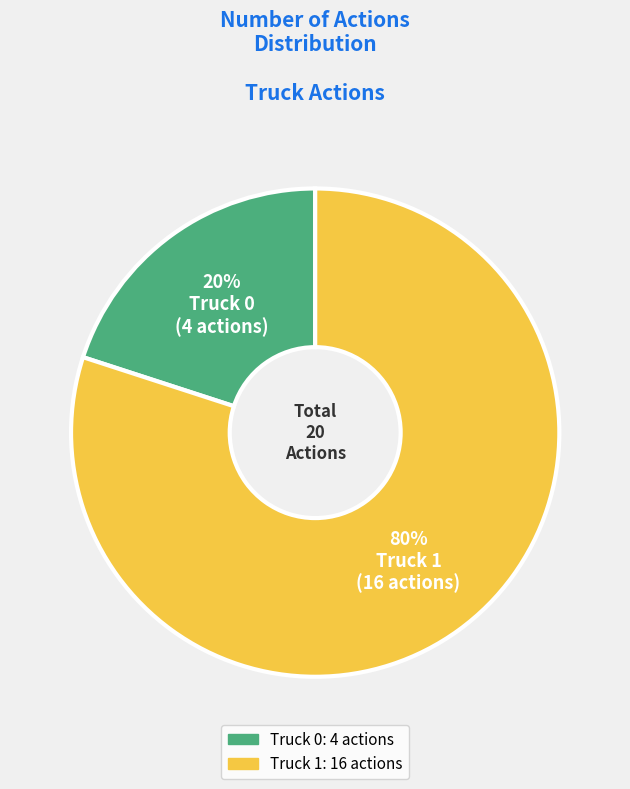

To the nearest percent, what is the average slice percentage?

50%